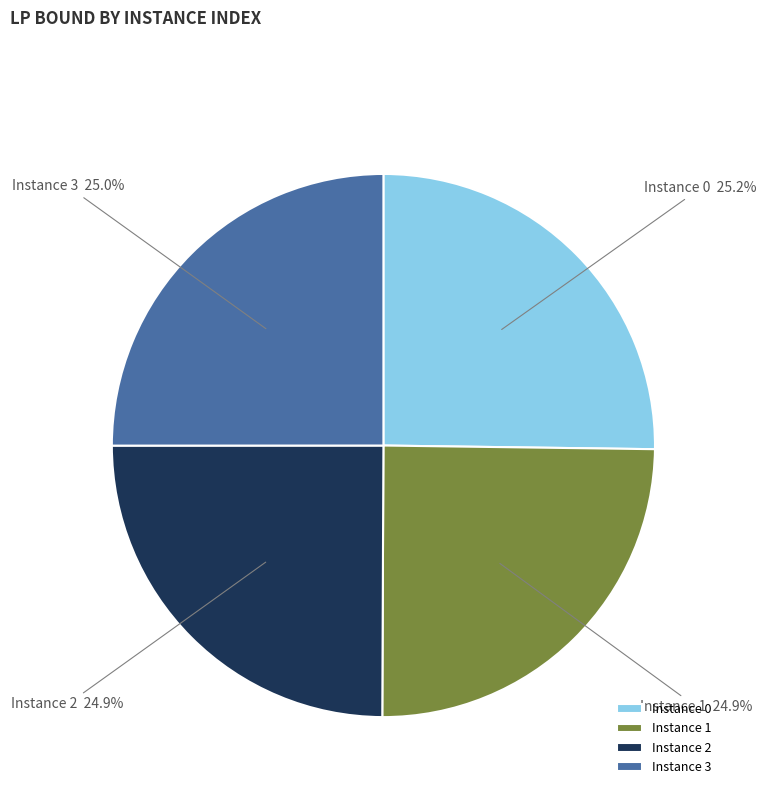

How many slices are in this pie chart?

4